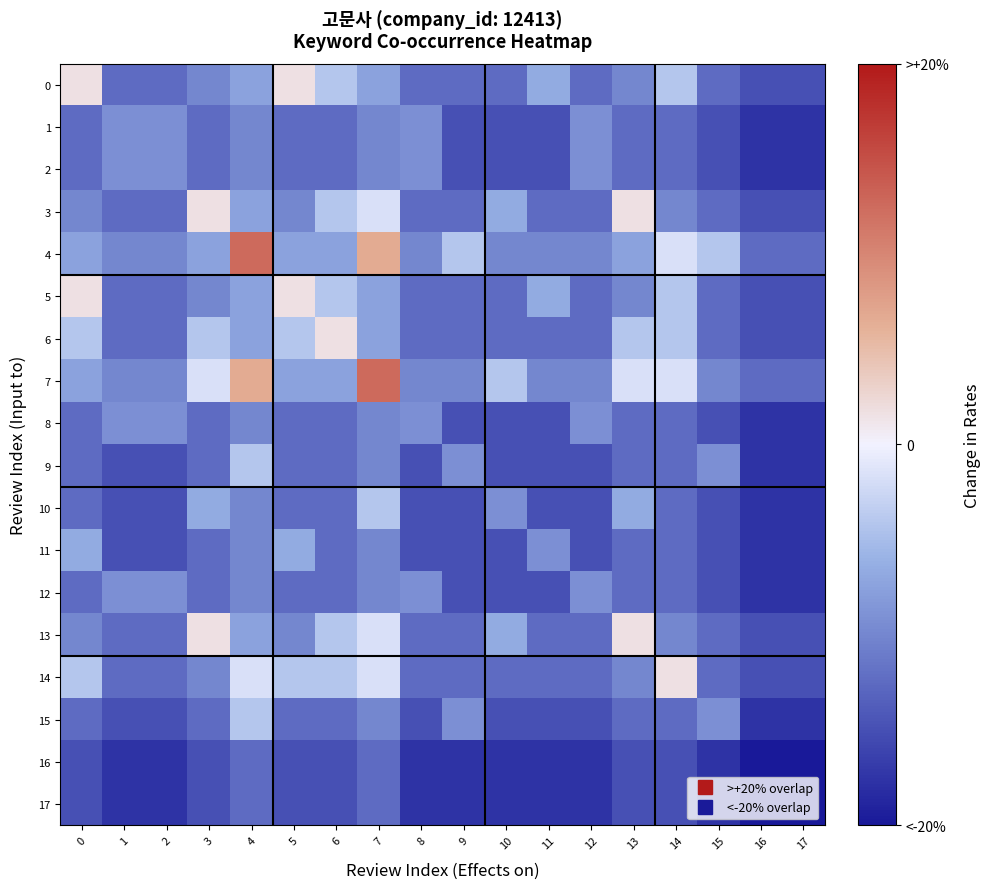

Reading left to right, what are all the values shown in this chart?

row_0: 0=0.1	1=-0.6	2=-0.6	3=-0.5	4=-0.4	5=0.1	6=-0.2	7=-0.4	8=-0.6	9=-0.6	10=-0.6	11=-0.3	12=-0.6	13=-0.5	14=-0.2	15=-0.6	16=-0.8	17=-0.8
row_1: 0=-0.6	1=-0.5	2=-0.5	3=-0.6	4=-0.5	5=-0.6	6=-0.6	7=-0.5	8=-0.5	9=-0.8	10=-0.8	11=-0.8	12=-0.5	13=-0.6	14=-0.6	15=-0.8	16=-0.9	17=-0.9
row_2: 0=-0.6	1=-0.5	2=-0.5	3=-0.6	4=-0.5	5=-0.6	6=-0.6	7=-0.5	8=-0.5	9=-0.8	10=-0.8	11=-0.8	12=-0.5	13=-0.6	14=-0.6	15=-0.8	16=-0.9	17=-0.9
row_3: 0=-0.5	1=-0.6	2=-0.6	3=0.1	4=-0.4	5=-0.5	6=-0.2	7=-0.1	8=-0.6	9=-0.6	10=-0.3	11=-0.6	12=-0.6	13=0.1	14=-0.5	15=-0.6	16=-0.8	17=-0.8
row_4: 0=-0.4	1=-0.5	2=-0.5	3=-0.4	4=0.6	5=-0.4	6=-0.4	7=0.3	8=-0.5	9=-0.2	10=-0.5	11=-0.5	12=-0.5	13=-0.4	14=-0.1	15=-0.2	16=-0.6	17=-0.6
row_5: 0=0.1	1=-0.6	2=-0.6	3=-0.5	4=-0.4	5=0.1	6=-0.2	7=-0.4	8=-0.6	9=-0.6	10=-0.6	11=-0.3	12=-0.6	13=-0.5	14=-0.2	15=-0.6	16=-0.8	17=-0.8
row_6: 0=-0.2	1=-0.6	2=-0.6	3=-0.2	4=-0.4	5=-0.2	6=0.1	7=-0.4	8=-0.6	9=-0.6	10=-0.6	11=-0.6	12=-0.6	13=-0.2	14=-0.2	15=-0.6	16=-0.8	17=-0.8
row_7: 0=-0.4	1=-0.5	2=-0.5	3=-0.1	4=0.3	5=-0.4	6=-0.4	7=0.6	8=-0.5	9=-0.5	10=-0.2	11=-0.5	12=-0.5	13=-0.1	14=-0.1	15=-0.5	16=-0.6	17=-0.6
row_8: 0=-0.6	1=-0.5	2=-0.5	3=-0.6	4=-0.5	5=-0.6	6=-0.6	7=-0.5	8=-0.5	9=-0.8	10=-0.8	11=-0.8	12=-0.5	13=-0.6	14=-0.6	15=-0.8	16=-0.9	17=-0.9
row_9: 0=-0.6	1=-0.8	2=-0.8	3=-0.6	4=-0.2	5=-0.6	6=-0.6	7=-0.5	8=-0.8	9=-0.5	10=-0.8	11=-0.8	12=-0.8	13=-0.6	14=-0.6	15=-0.5	16=-0.9	17=-0.9
row_10: 0=-0.6	1=-0.8	2=-0.8	3=-0.3	4=-0.5	5=-0.6	6=-0.6	7=-0.2	8=-0.8	9=-0.8	10=-0.5	11=-0.8	12=-0.8	13=-0.3	14=-0.6	15=-0.8	16=-0.9	17=-0.9
row_11: 0=-0.3	1=-0.8	2=-0.8	3=-0.6	4=-0.5	5=-0.3	6=-0.6	7=-0.5	8=-0.8	9=-0.8	10=-0.8	11=-0.5	12=-0.8	13=-0.6	14=-0.6	15=-0.8	16=-0.9	17=-0.9
row_12: 0=-0.6	1=-0.5	2=-0.5	3=-0.6	4=-0.5	5=-0.6	6=-0.6	7=-0.5	8=-0.5	9=-0.8	10=-0.8	11=-0.8	12=-0.5	13=-0.6	14=-0.6	15=-0.8	16=-0.9	17=-0.9
row_13: 0=-0.5	1=-0.6	2=-0.6	3=0.1	4=-0.4	5=-0.5	6=-0.2	7=-0.1	8=-0.6	9=-0.6	10=-0.3	11=-0.6	12=-0.6	13=0.1	14=-0.5	15=-0.6	16=-0.8	17=-0.8
row_14: 0=-0.2	1=-0.6	2=-0.6	3=-0.5	4=-0.1	5=-0.2	6=-0.2	7=-0.1	8=-0.6	9=-0.6	10=-0.6	11=-0.6	12=-0.6	13=-0.5	14=0.1	15=-0.6	16=-0.8	17=-0.8
row_15: 0=-0.6	1=-0.8	2=-0.8	3=-0.6	4=-0.2	5=-0.6	6=-0.6	7=-0.5	8=-0.8	9=-0.5	10=-0.8	11=-0.8	12=-0.8	13=-0.6	14=-0.6	15=-0.5	16=-0.9	17=-0.9
row_16: 0=-0.8	1=-0.9	2=-0.9	3=-0.8	4=-0.6	5=-0.8	6=-0.8	7=-0.6	8=-0.9	9=-0.9	10=-0.9	11=-0.9	12=-0.9	13=-0.8	14=-0.8	15=-0.9	16=-1.0	17=-1.0
row_17: 0=-0.8	1=-0.9	2=-0.9	3=-0.8	4=-0.6	5=-0.8	6=-0.8	7=-0.6	8=-0.9	9=-0.9	10=-0.9	11=-0.9	12=-0.9	13=-0.8	14=-0.8	15=-0.9	16=-1.0	17=-1.0